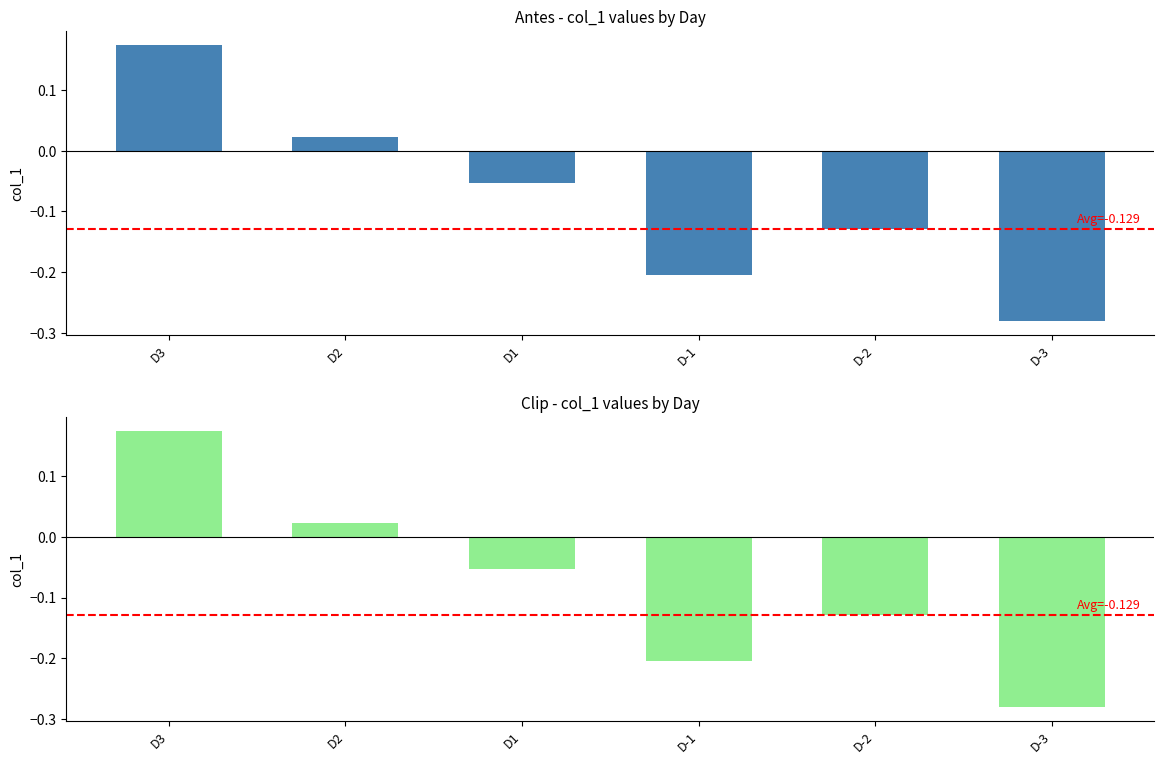

What is the minimum value for Clip?

-0.3